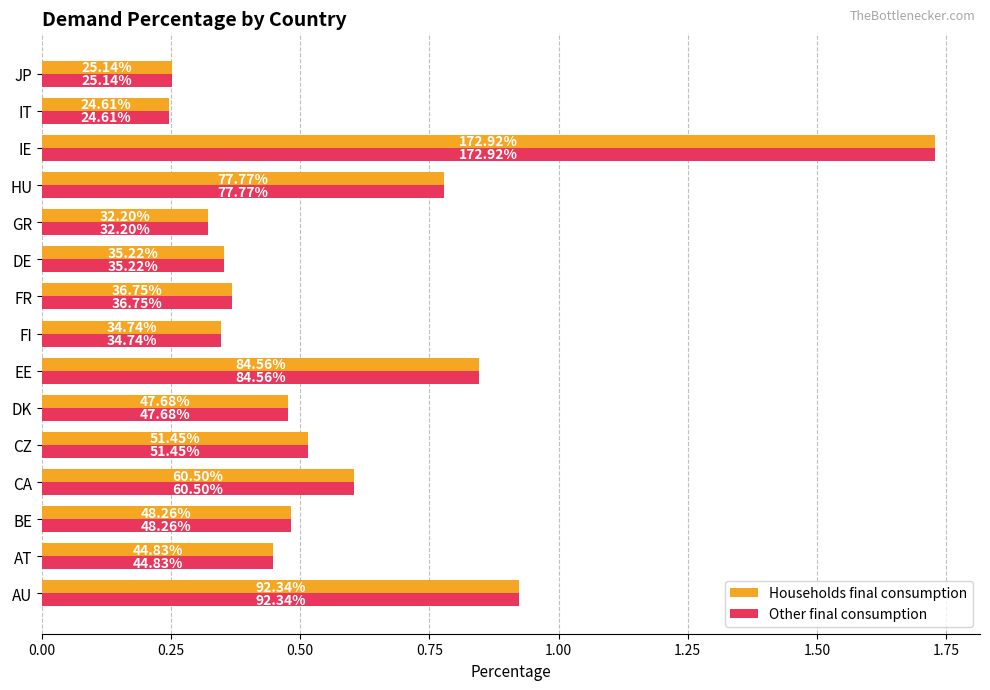

Reading left to right, extract all data points from this chart.

Households final consumption: 0.9	0.4	0.5	0.6	0.5	0.5	0.8	0.3	0.4	0.4	0.3	0.8	1.7	0.2	0.3
Other final consumption: 0.9	0.4	0.5	0.6	0.5	0.5	0.8	0.3	0.4	0.4	0.3	0.8	1.7	0.2	0.3